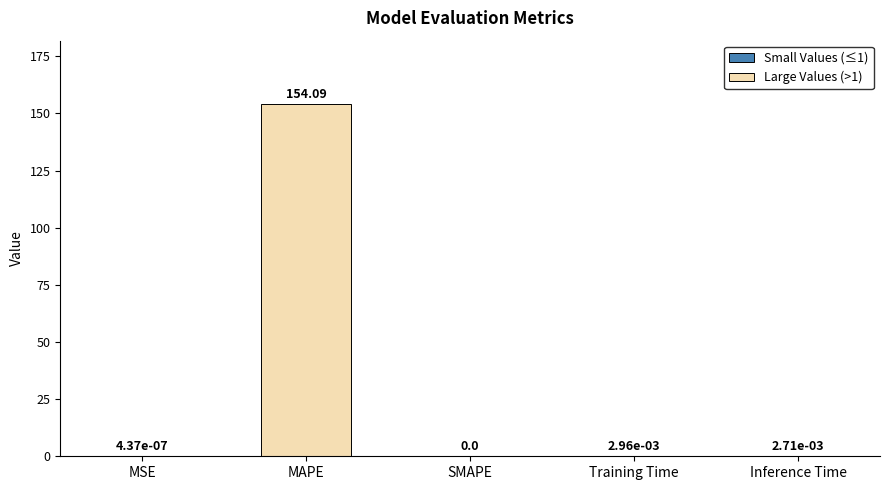

Which label corresponds to the largest value in the chart?

MAPE